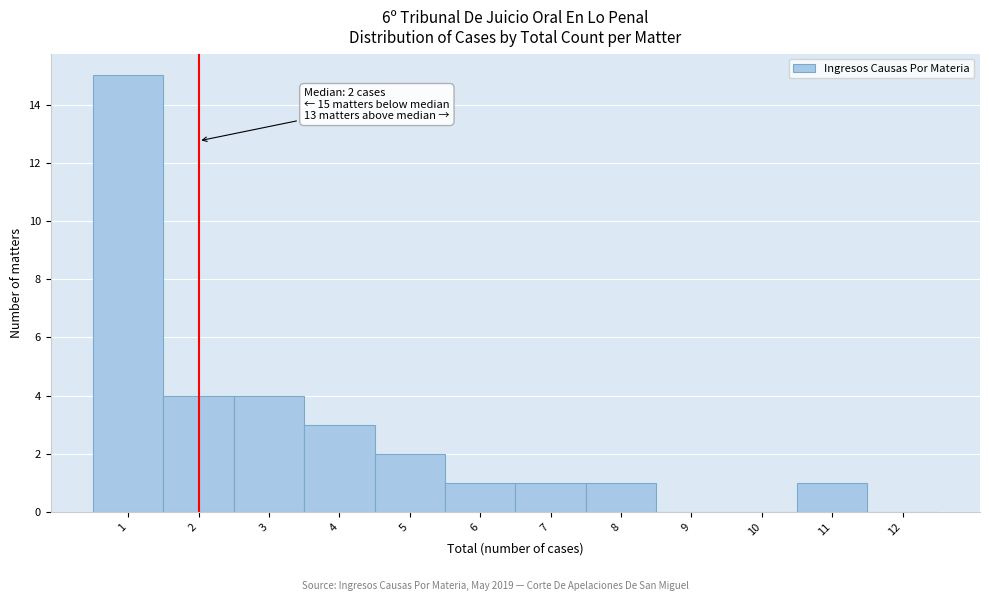

Which range on the x-axis has the tallest bar?

0.5 to 1.5